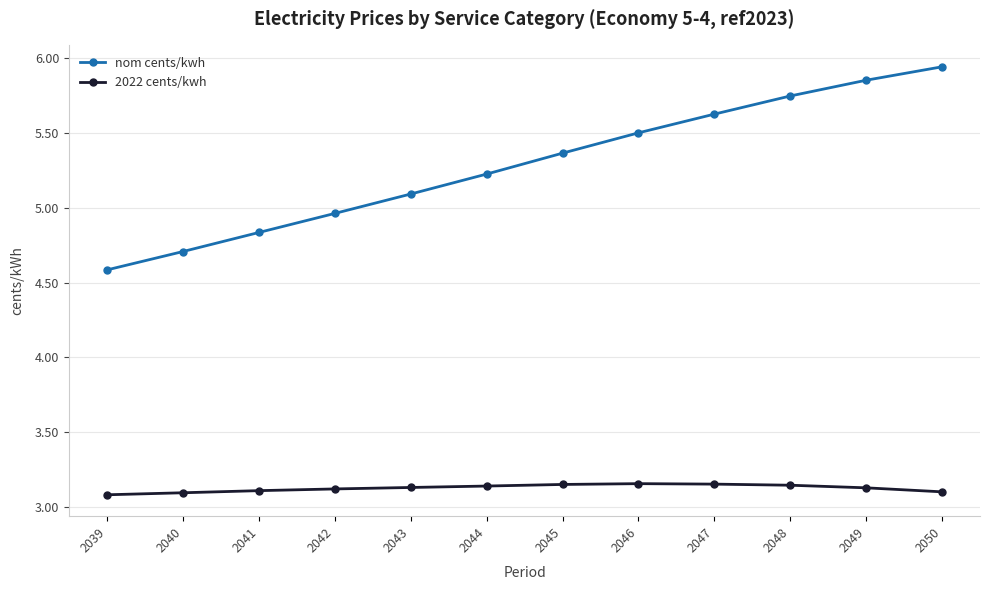

Is it true that nom cents/kwh equals 5.1 at 2043?

True